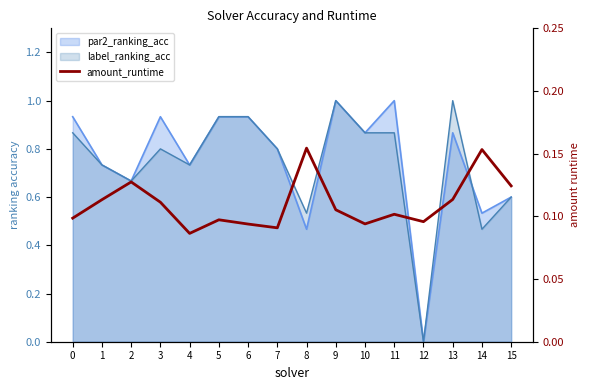

What is the sum of the values at 6 and 13?

0.2